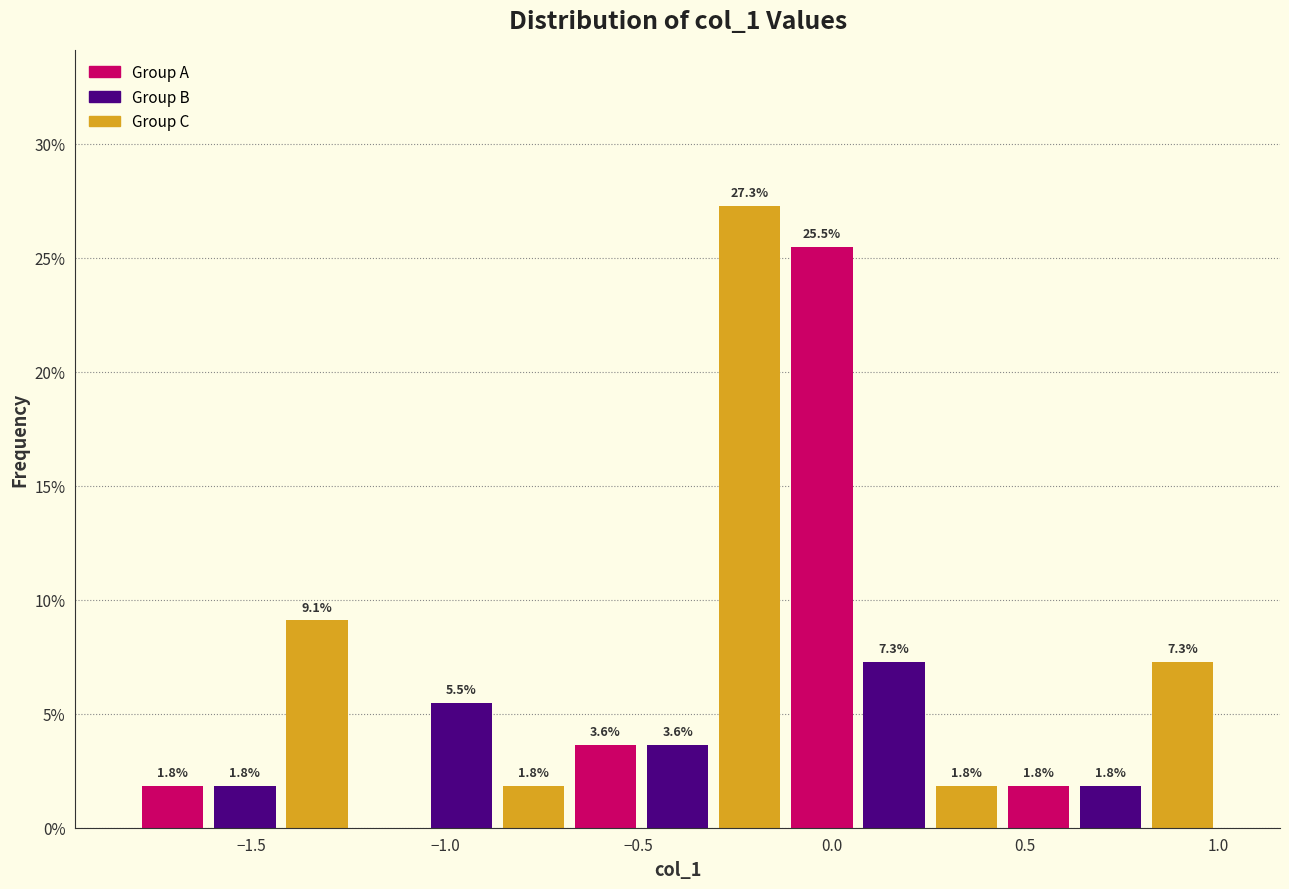

Read against the x-axis, roughly where is the centre of the tallest bar?

-0.20